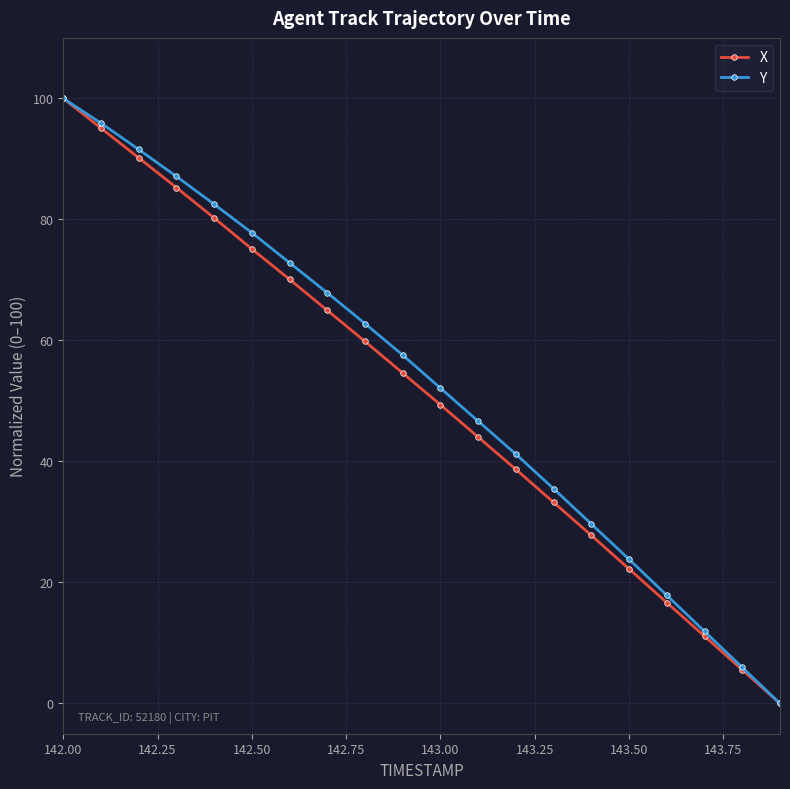

How many values in the Y series exceed 57?

10